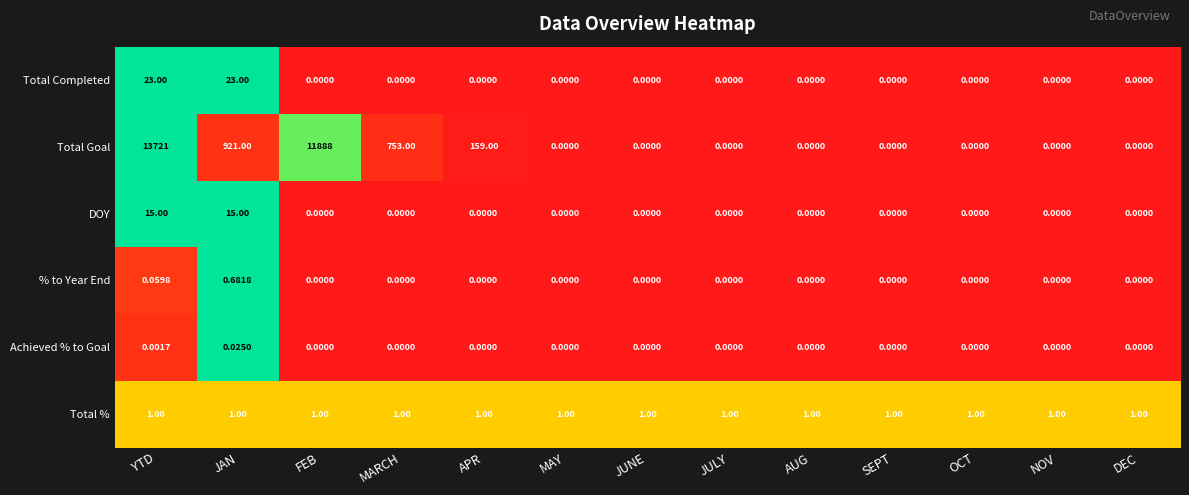

At which category does the chart reach its peak across all series?

YTD